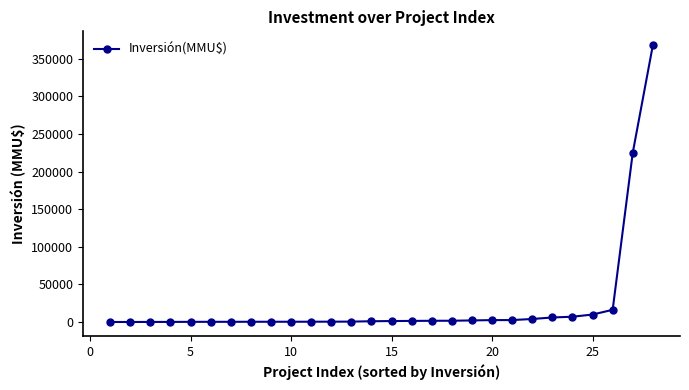

What is the difference between the maximum and minimum values?

367999